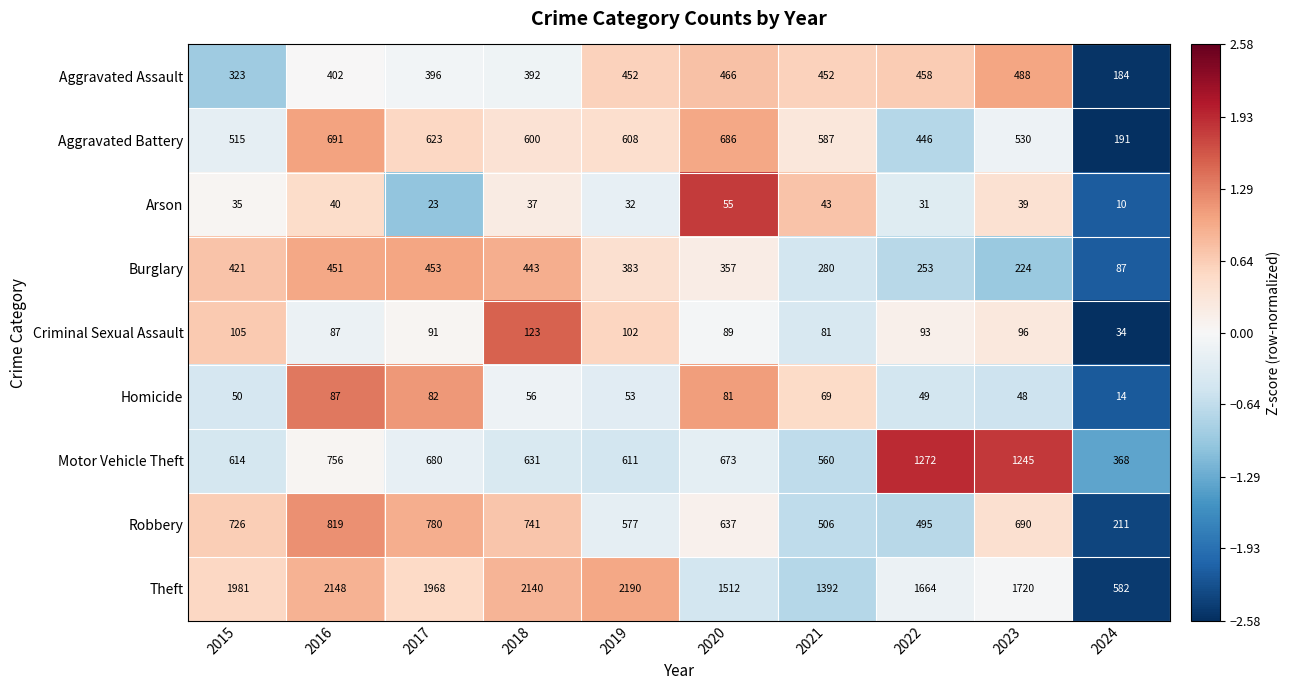

What is the difference between the maximum and minimum values in the Theft series?

1608